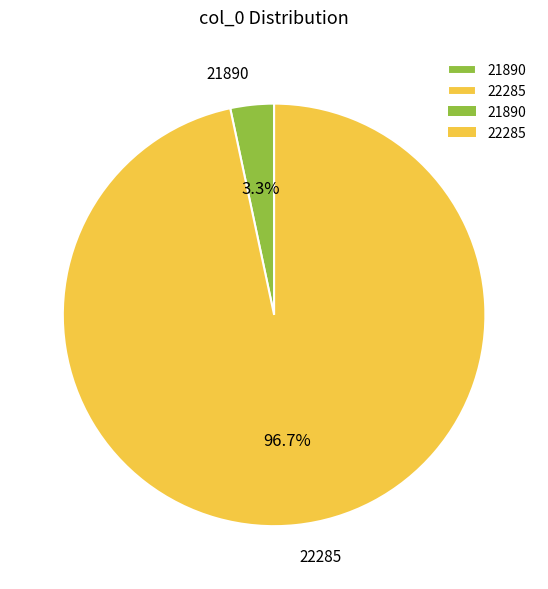

How many slices are in this pie chart?

2